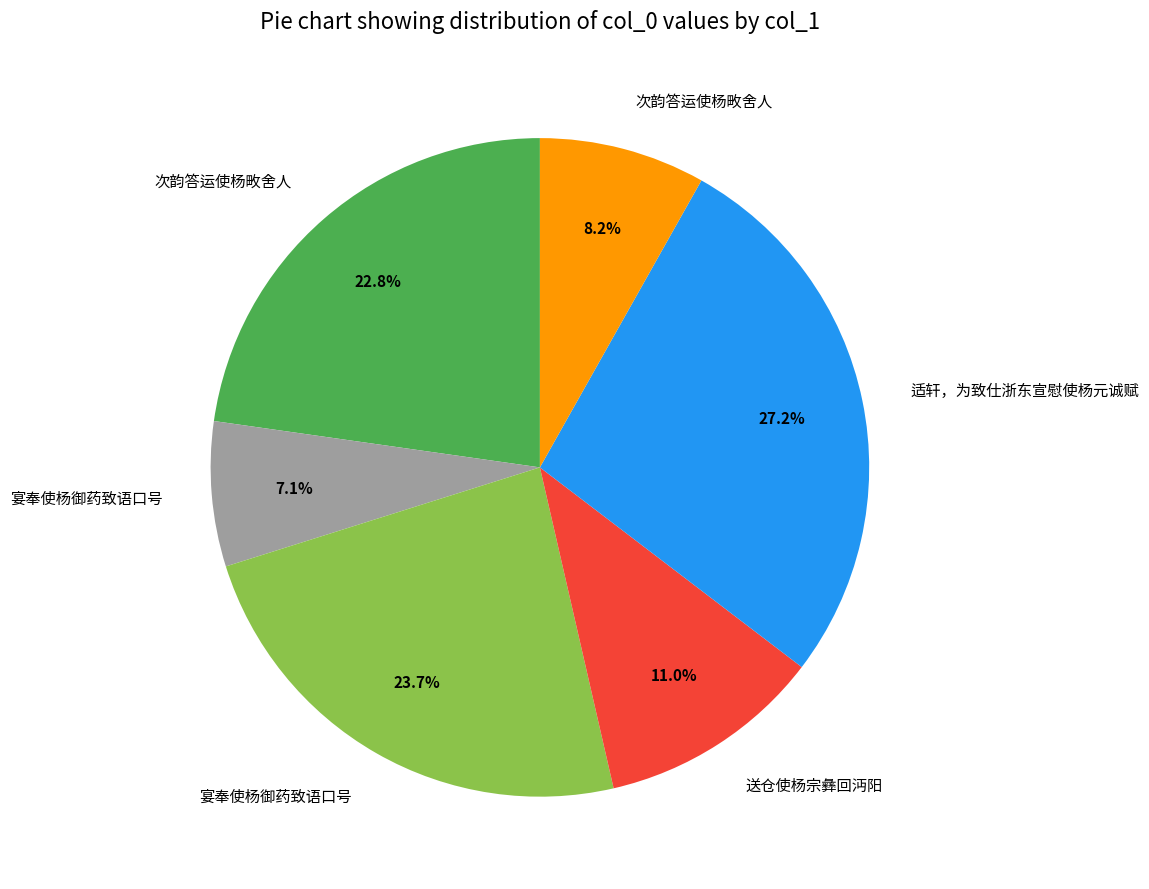

Is there a majority slice in this chart?

No